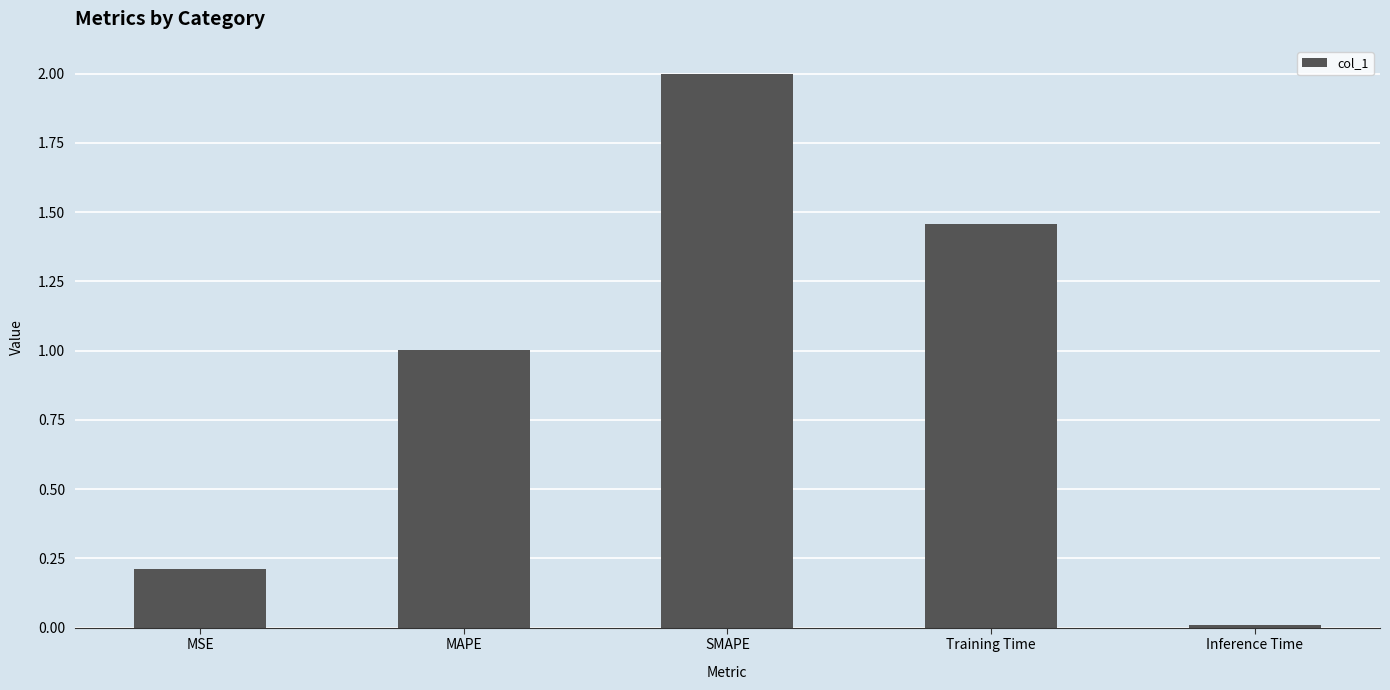

What value does the data have at MAPE?

1.0